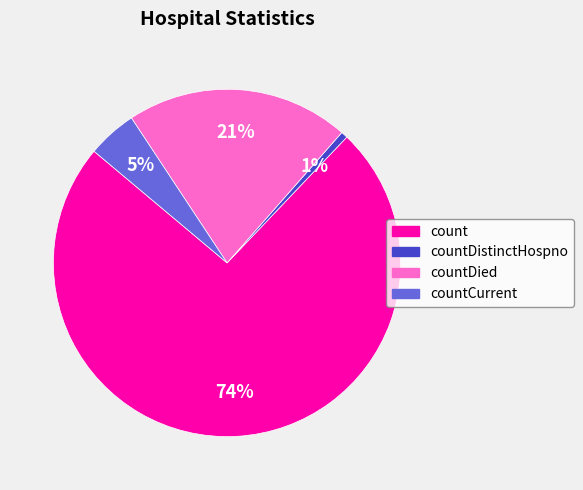

The countCurrent slice represents 5% of the pie. True or false?

True